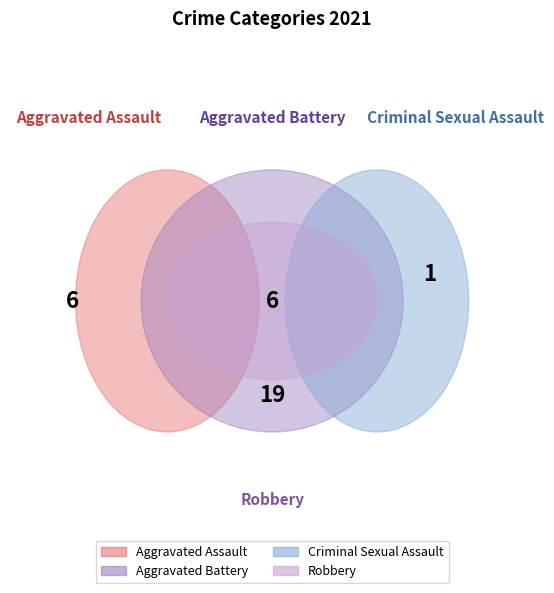

To the nearest percent, what percentage of the pie is Robbery?

59%